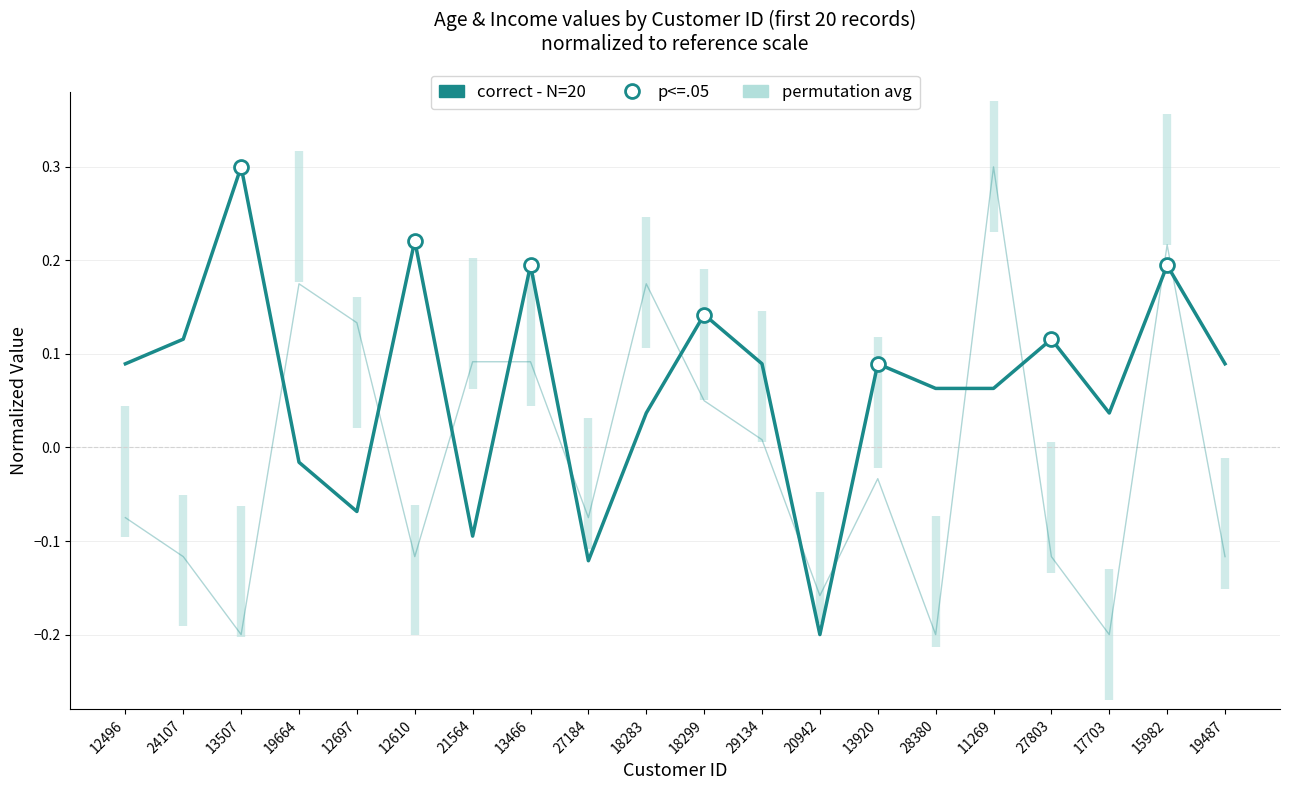

Which series changed the most between 11269 and 27803?

Income (k) - N=20